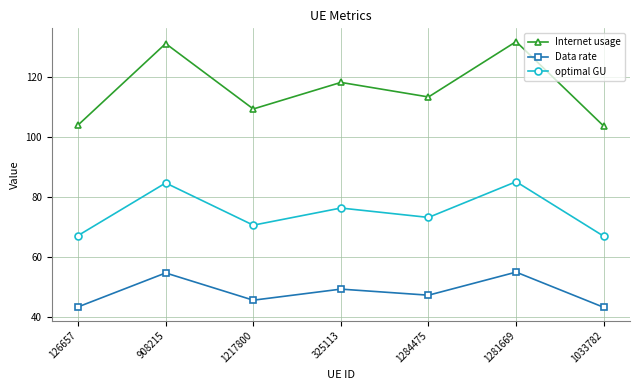

What is the minimum value for Internet usage?

103.7